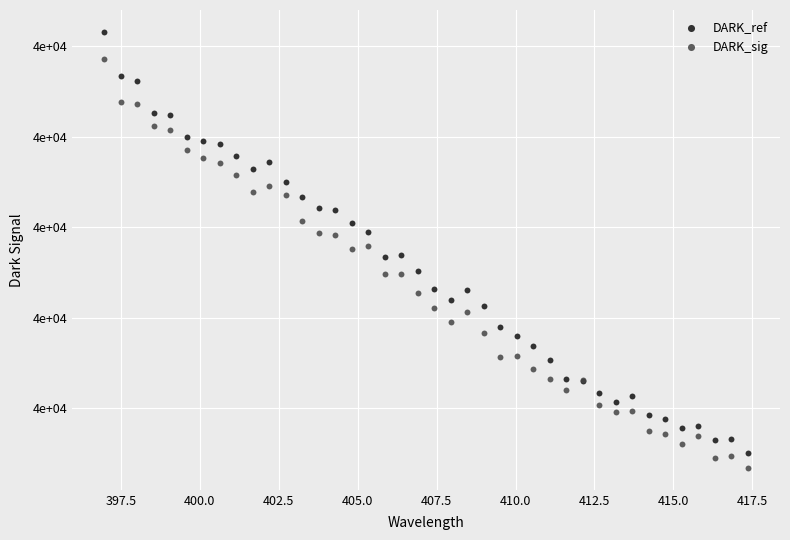

What are all the series names shown in the legend?

DARK_ref, DARK_sig